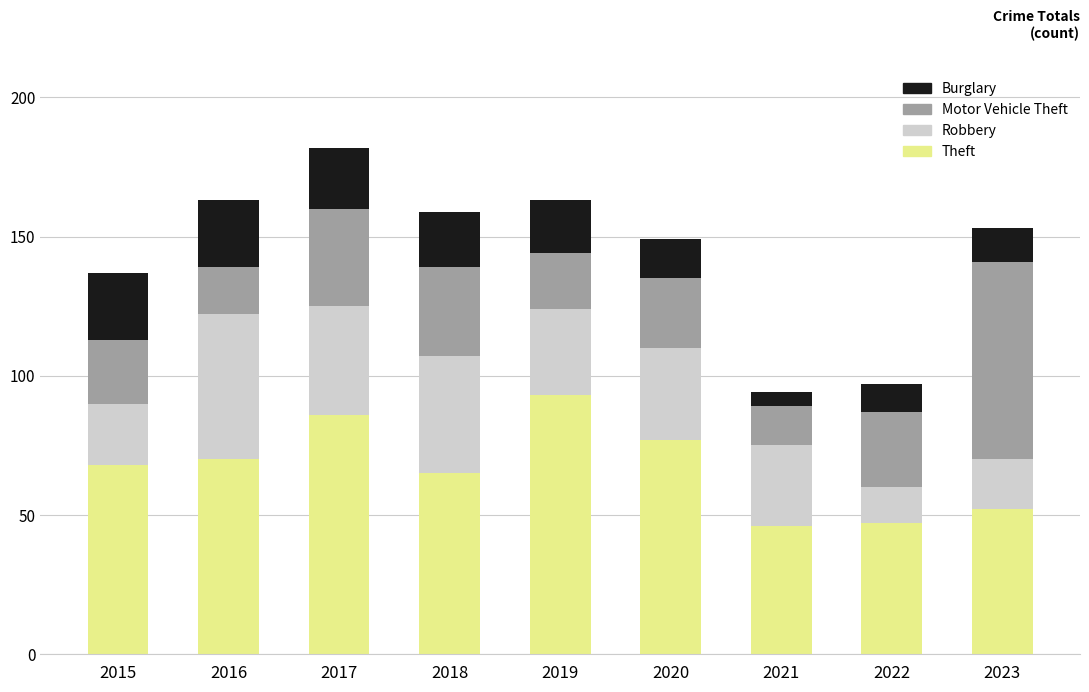

What is the sum of all Theft values?

604